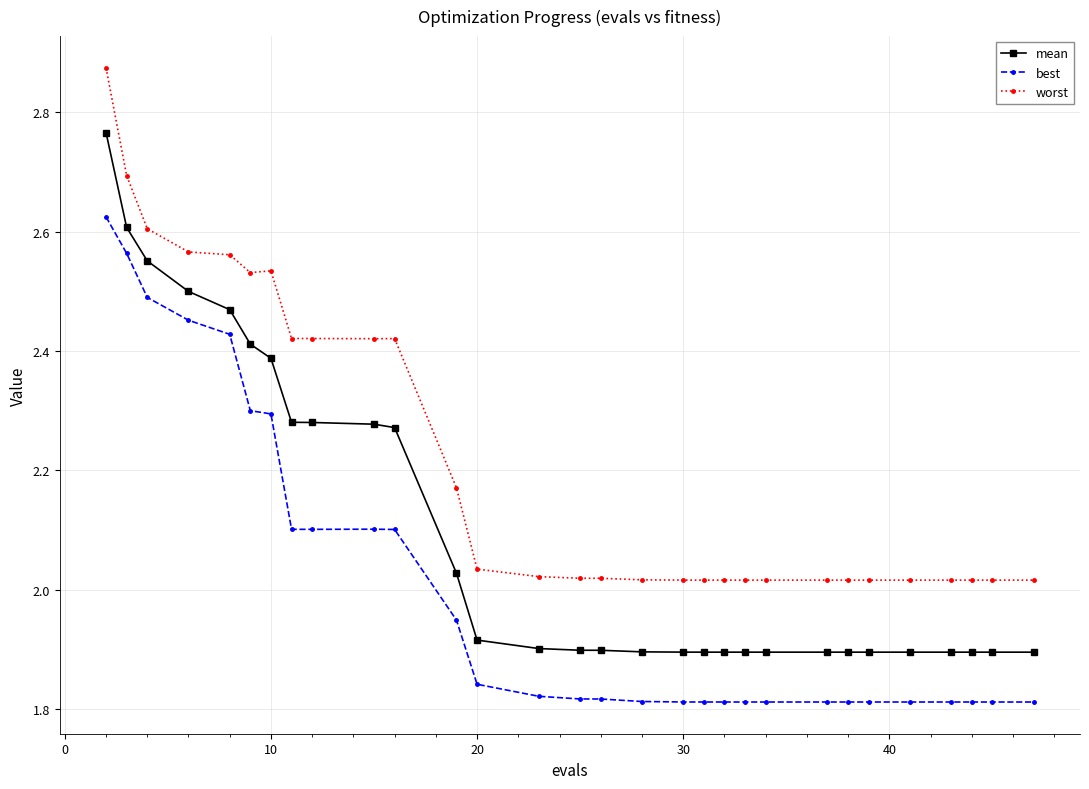

List the series in order of their overall mean, lowest first.

best, mean, worst